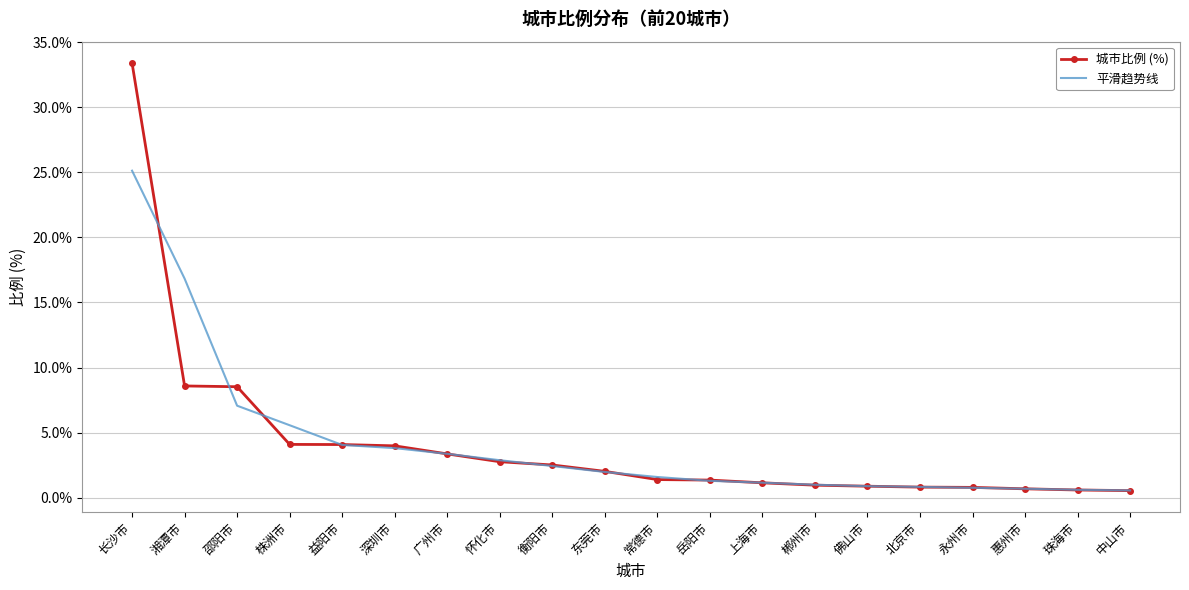

Which series changed the most between 长沙市 and 深圳市?

城市比例 (%)